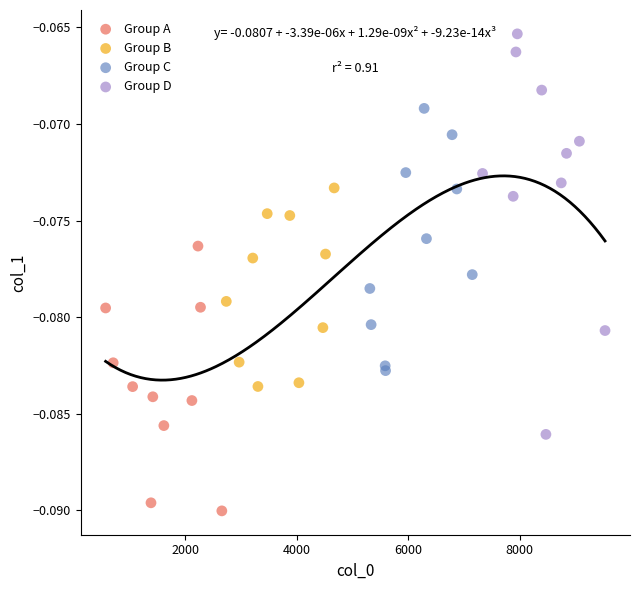

Which series reaches the minimum Y coordinate?

Group A